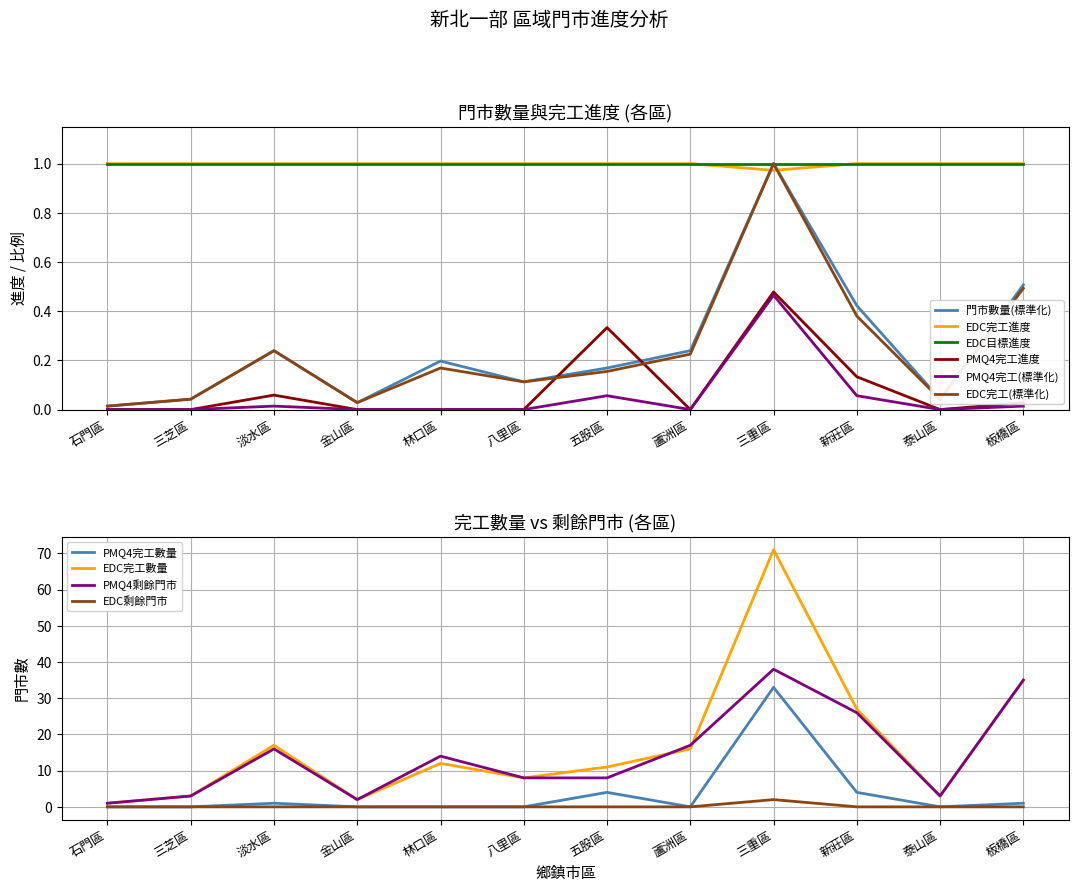

True or false: PMQ4完工數量 and EDC完工數量 cross at least once.

False